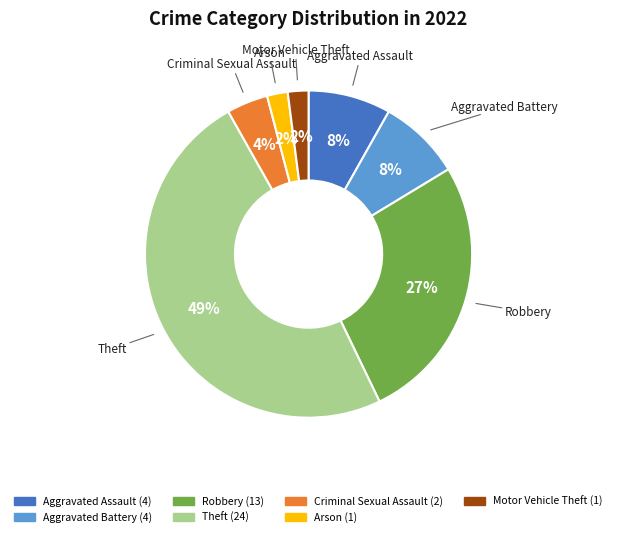

To the nearest percent, what portion does Arson represent?

2%